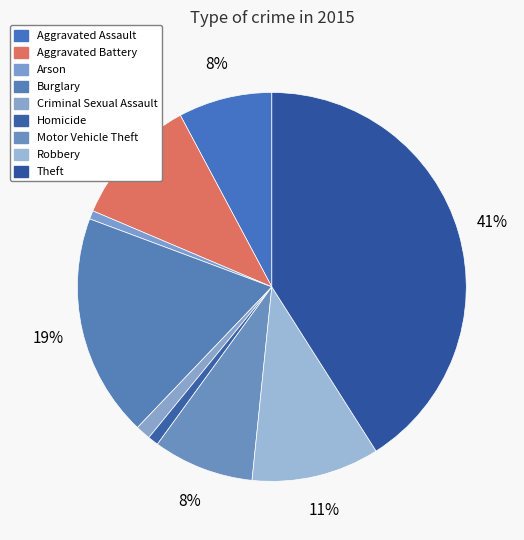

What is the total percentage of Aggravated Assault and Robbery?

18.4%